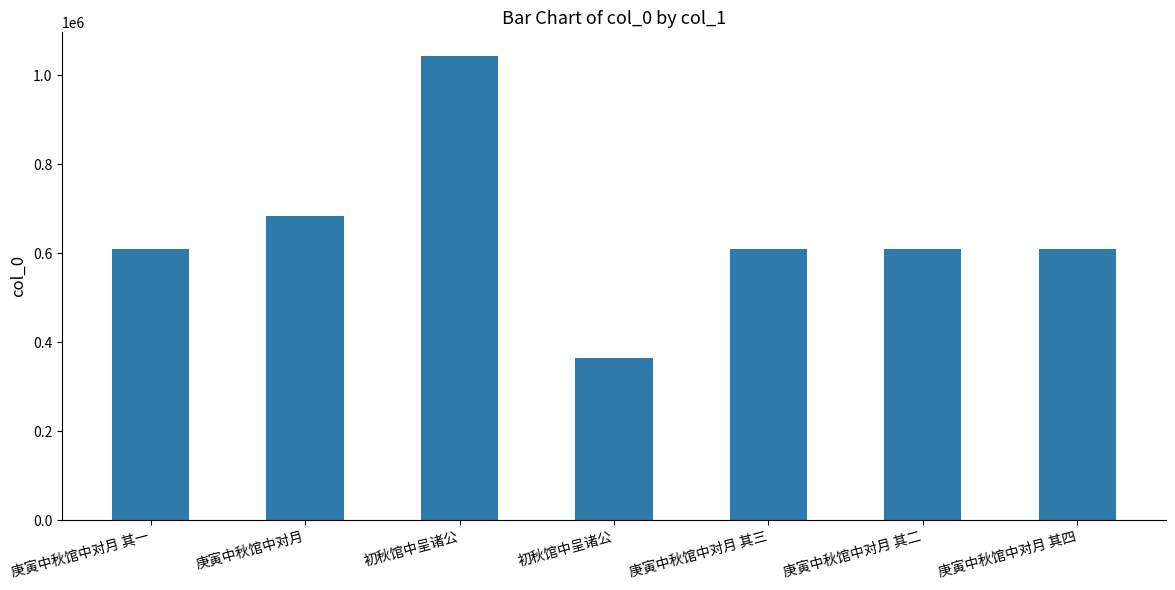

How many values are below 609208?

3